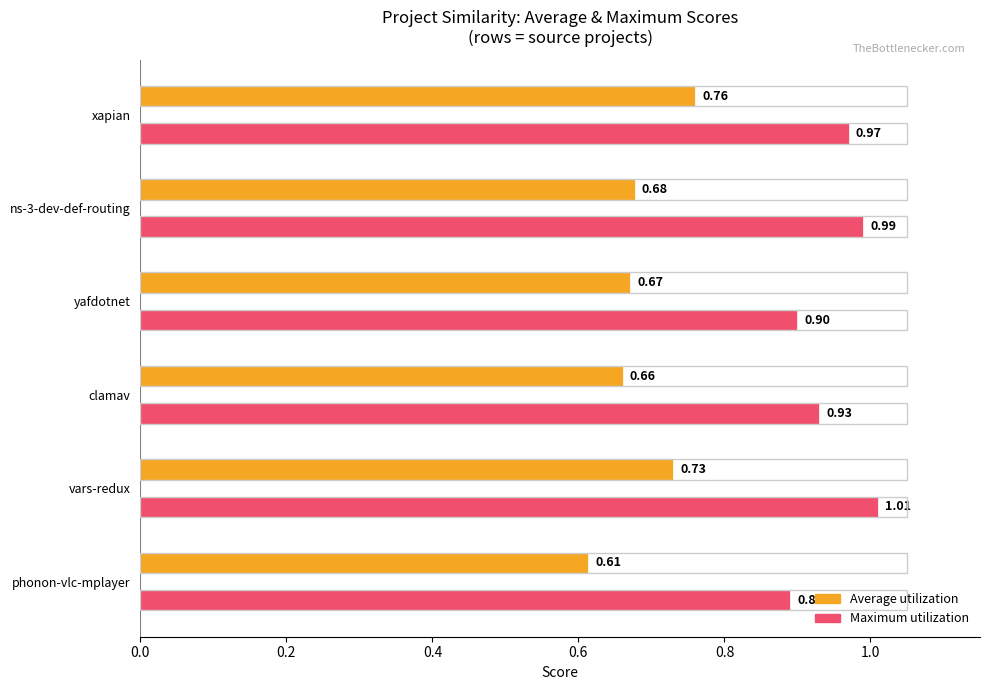

Rank the series by their maximum value, from lowest to highest.

phonon-vlc-mplayer.csv, yafdotnet.csv, clamav.csv, xapian.csv, ns-3-dev-def-routing.csv, vars-redux.csv